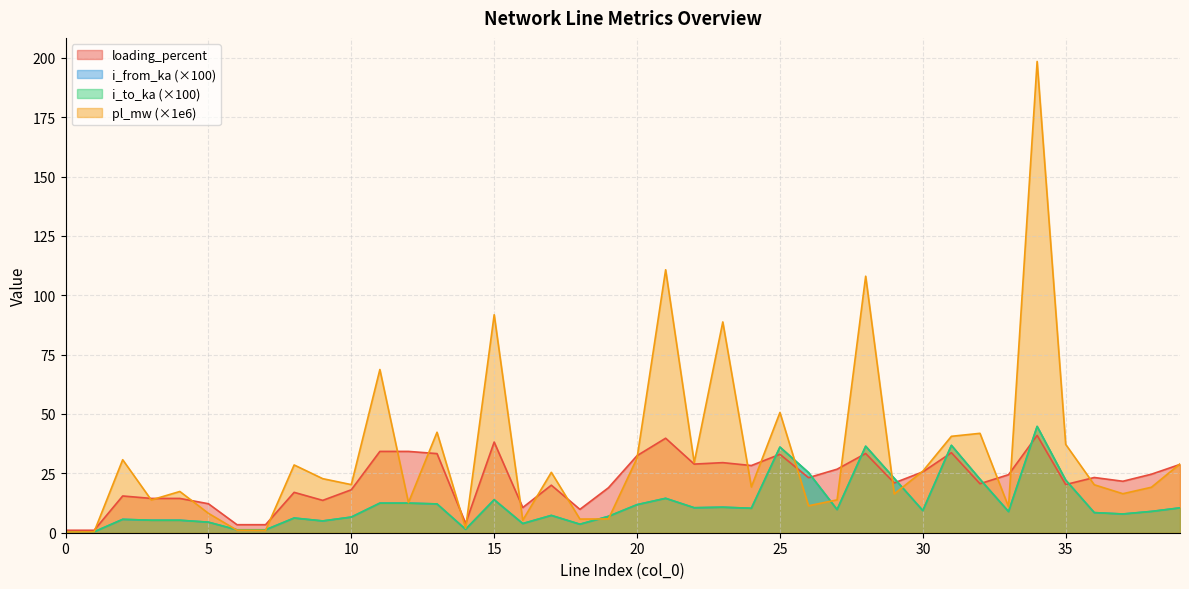

True or false: i_to_ka has more than 1 points higher than both neighbors.

True